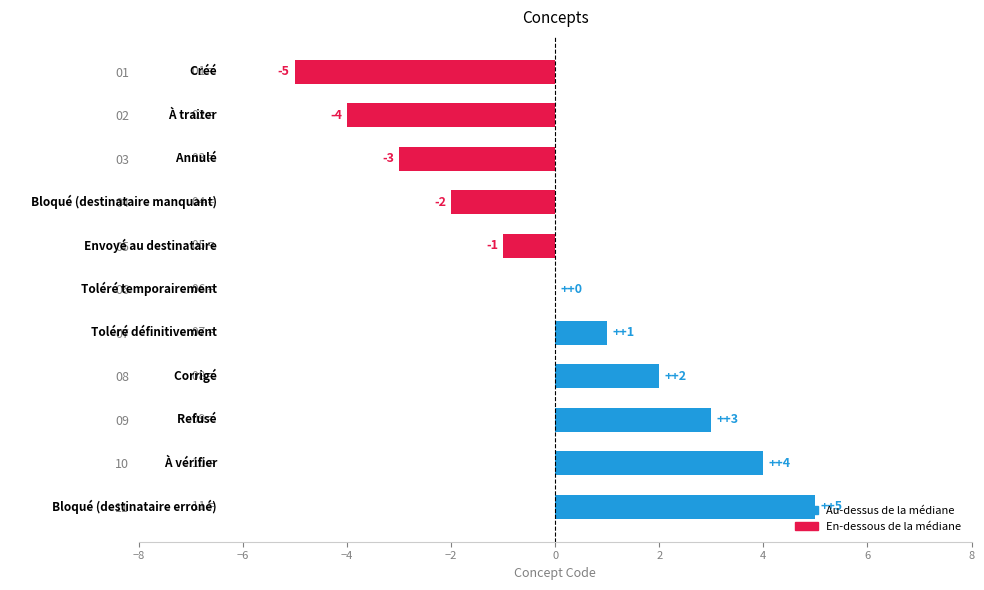

Are the bars horizontal?

Yes